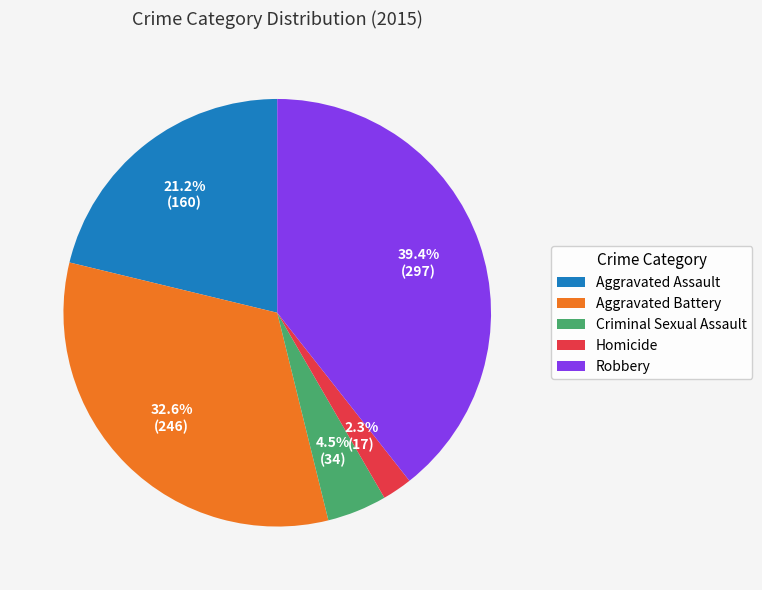

Between Aggravated Assault and Aggravated Battery, which is larger?

Aggravated Battery